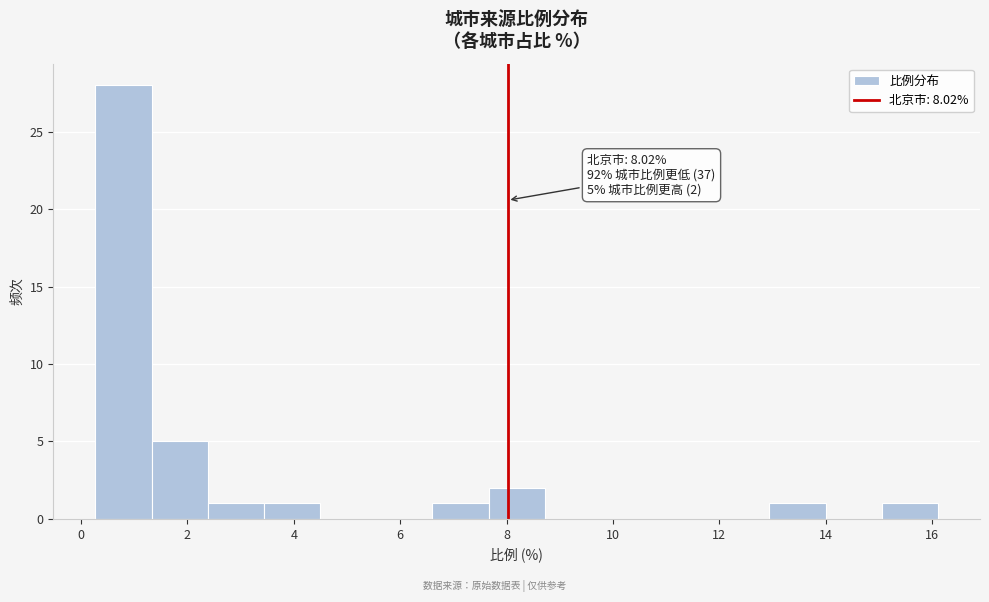

Which range on the x-axis has the tallest bar?

0.2 to 1.4